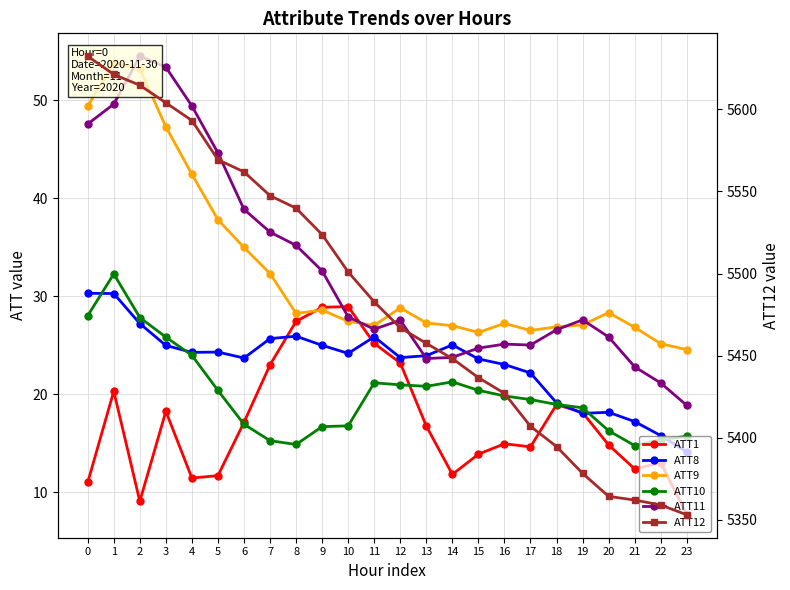

Is this an area chart (filled region under the line)?

No